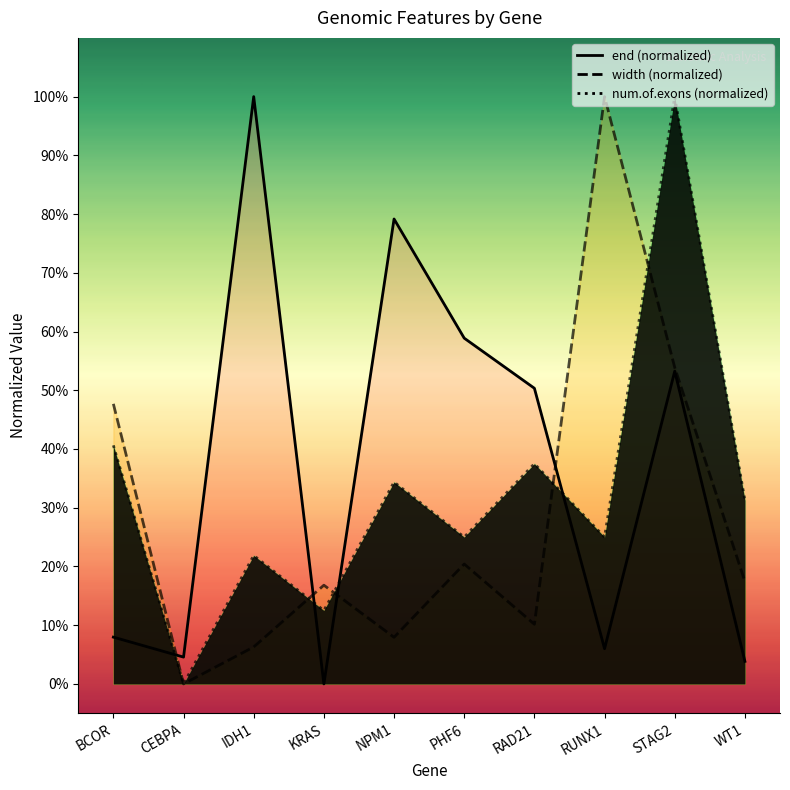

Between which two adjacent categories do width and num.of.exons first intersect?

IDH1 and KRAS